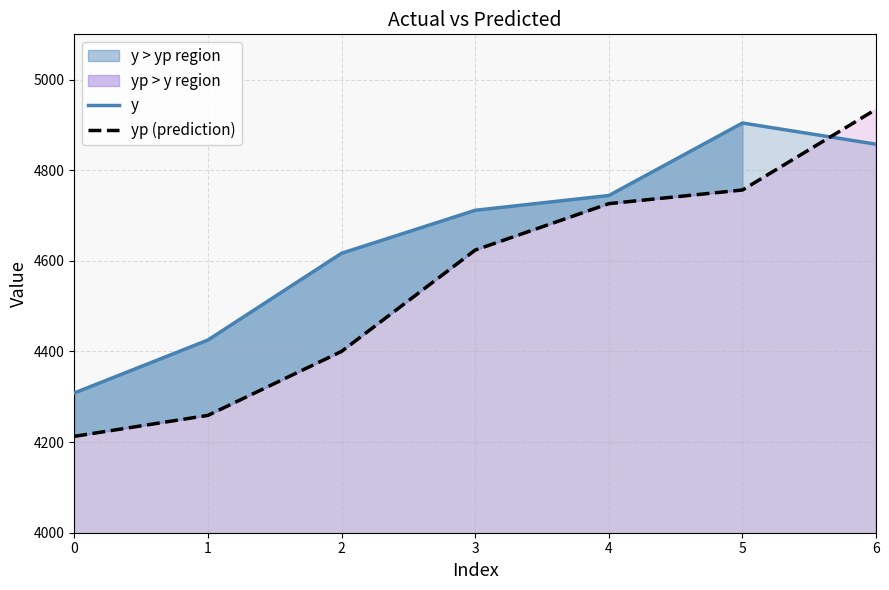

Does the chart have visible grid lines?

Yes